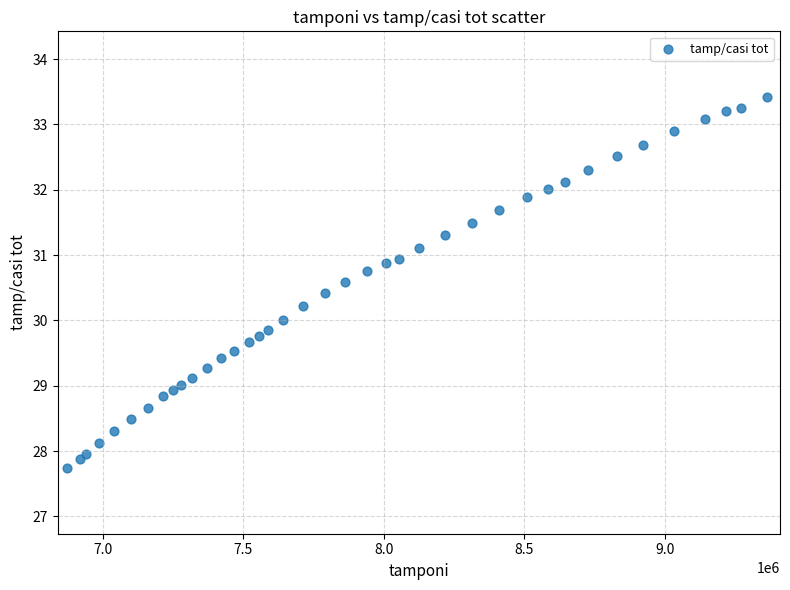

What is the range of Y values (max minus min)?

5.7